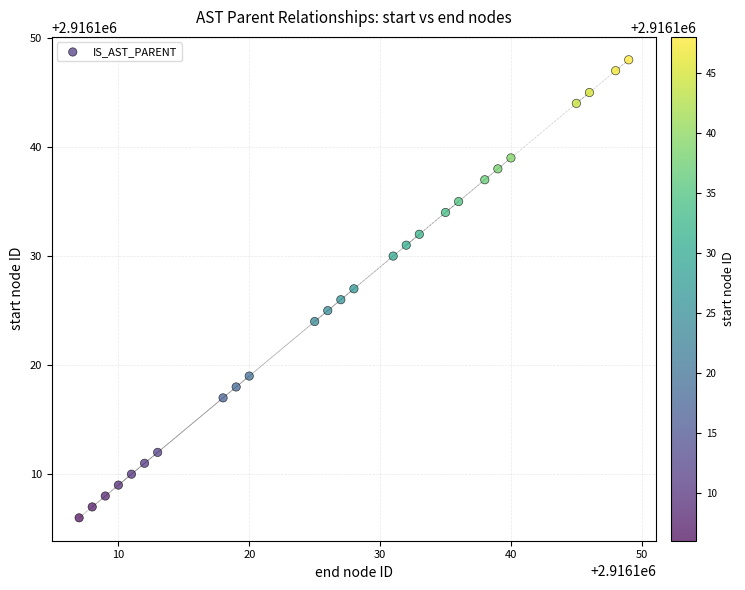

What is the range of X values (max minus min)?

42